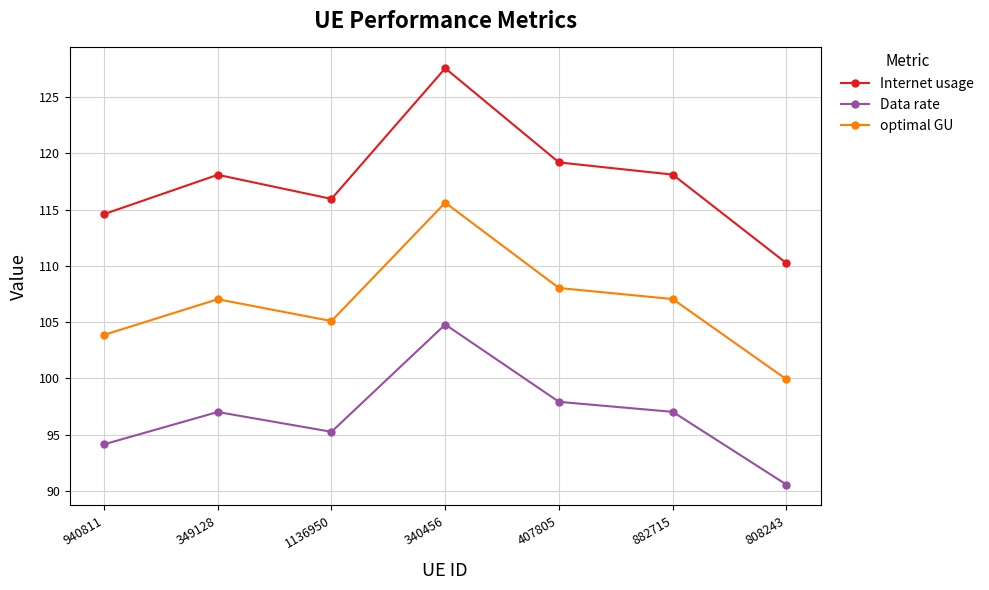

Is the value of optimal GU at 407805 greater than the value of Internet usage at 407805?

No